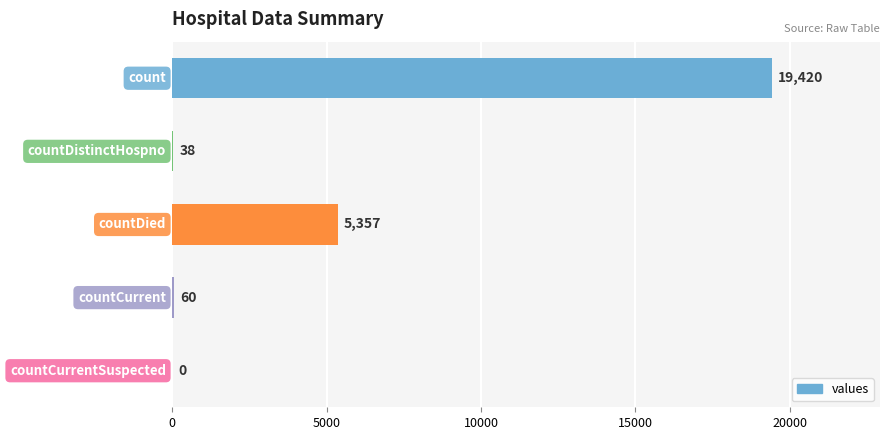

What is the greatest value displayed?

19420